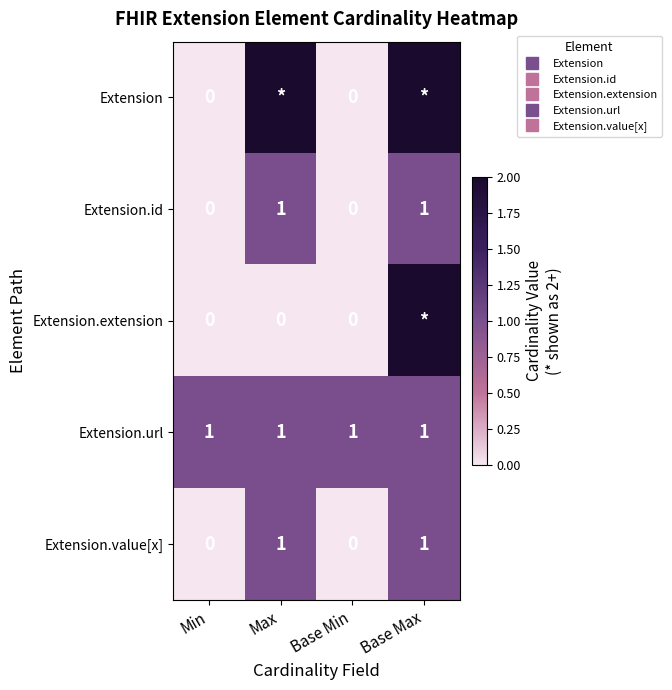

Which label corresponds to the smallest value in the chart?

Min